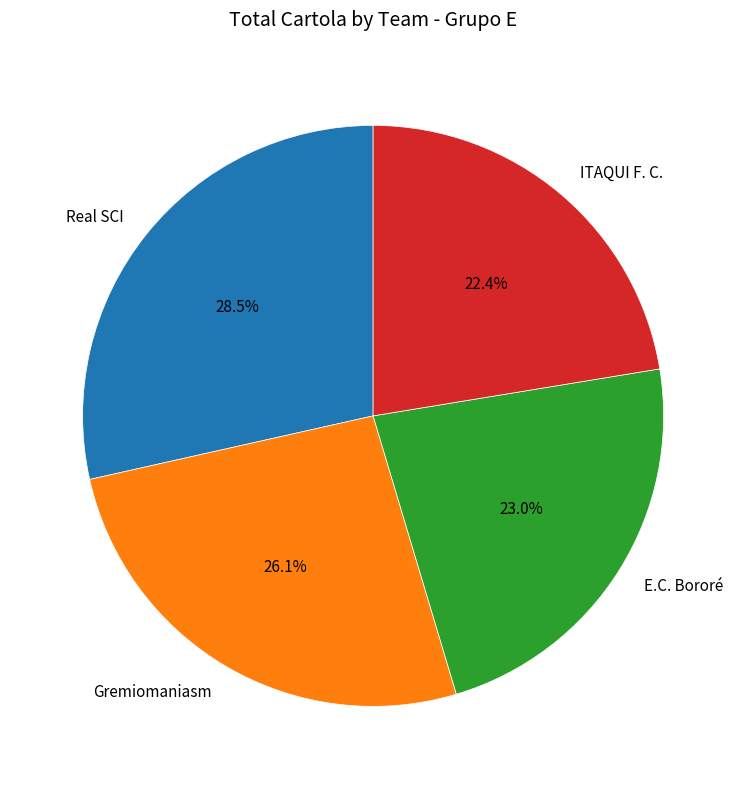

Is there a majority slice in this chart?

No